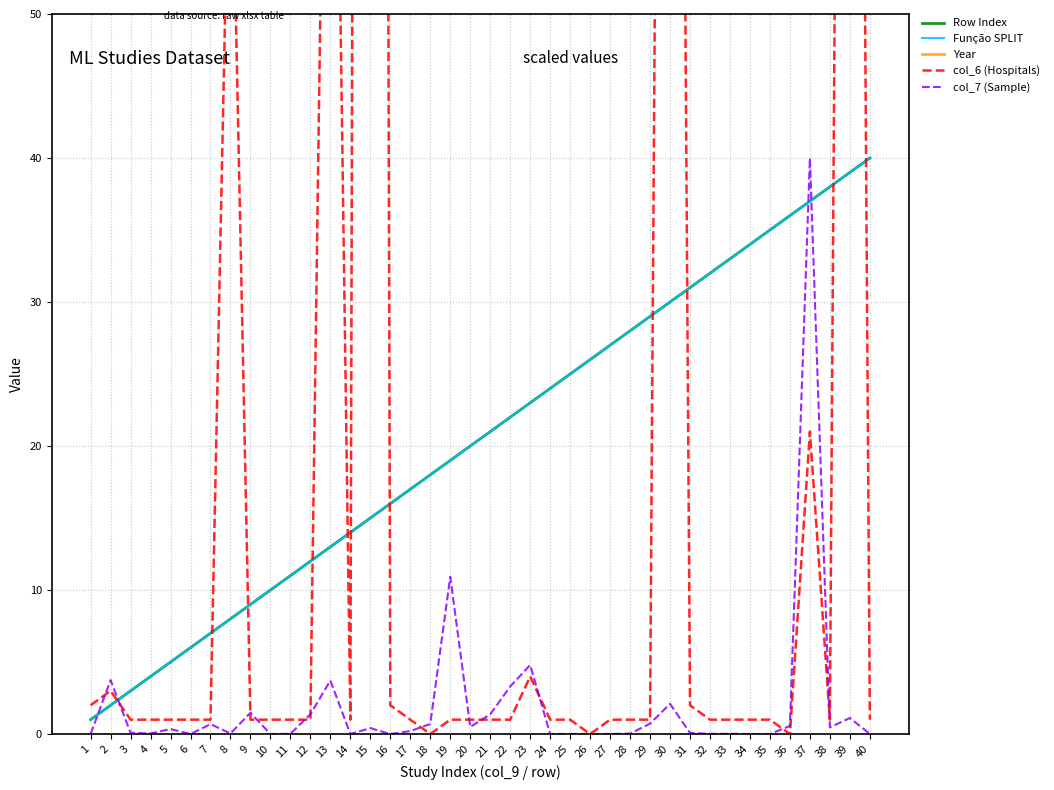

After their last crossing, which series has the higher values: col_7 (Sample) or col_6 (Hospitals)?

col_6 (Hospitals)